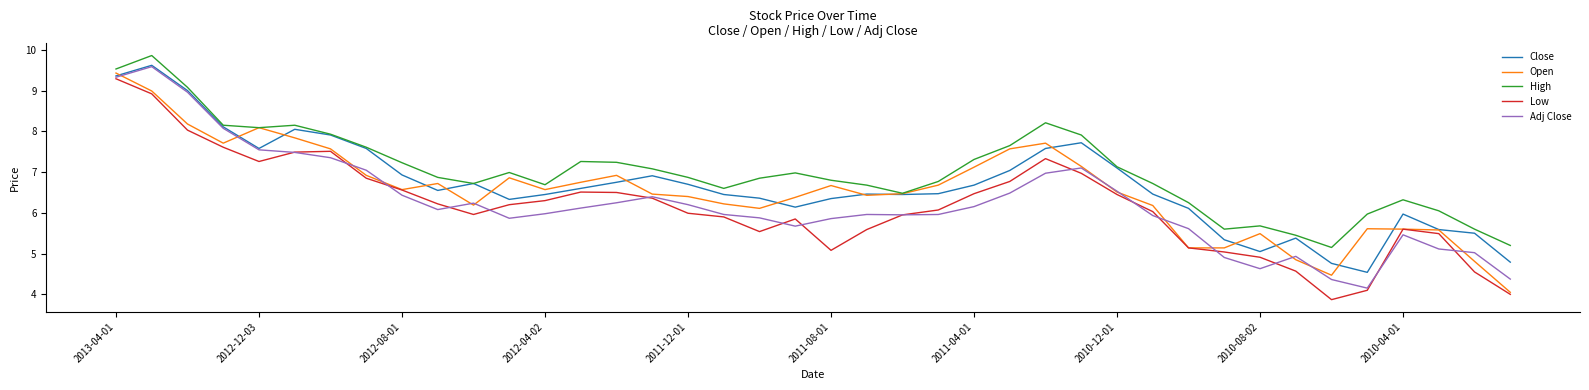

What is the minimum value for Close?

4.5